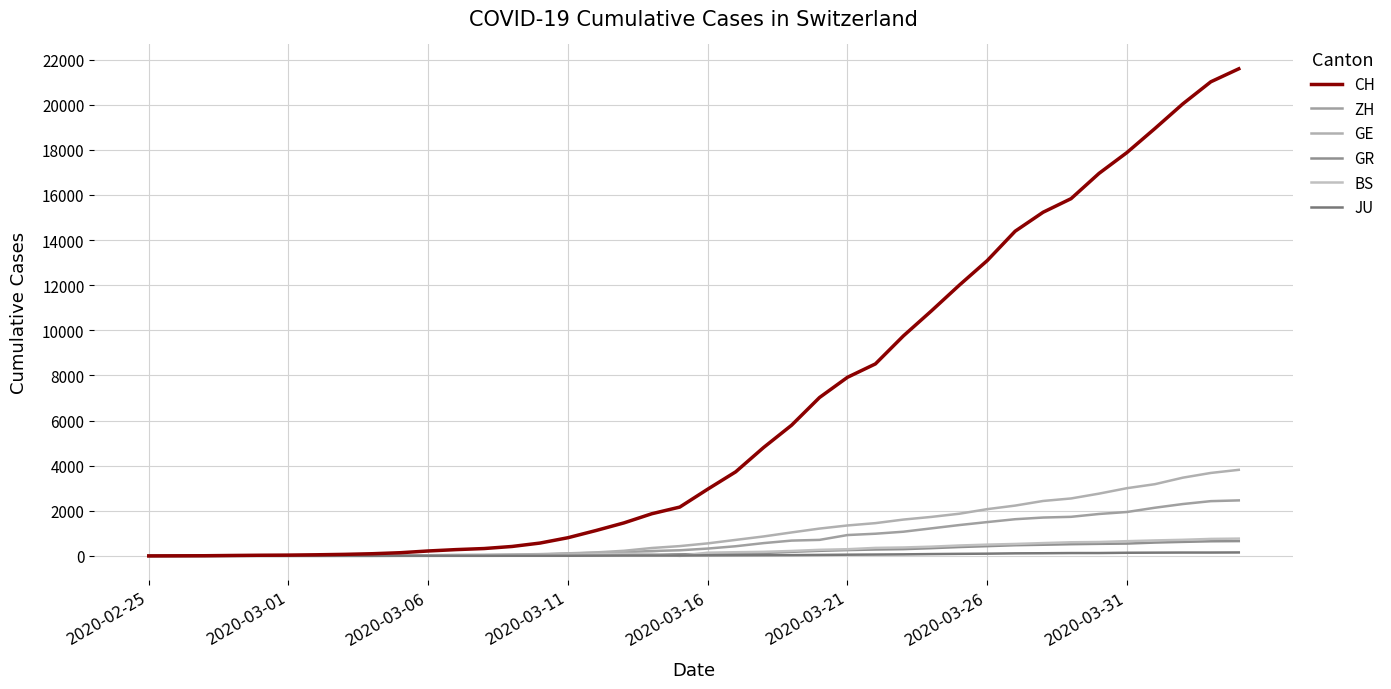

What is the sum of all GE values?

43216